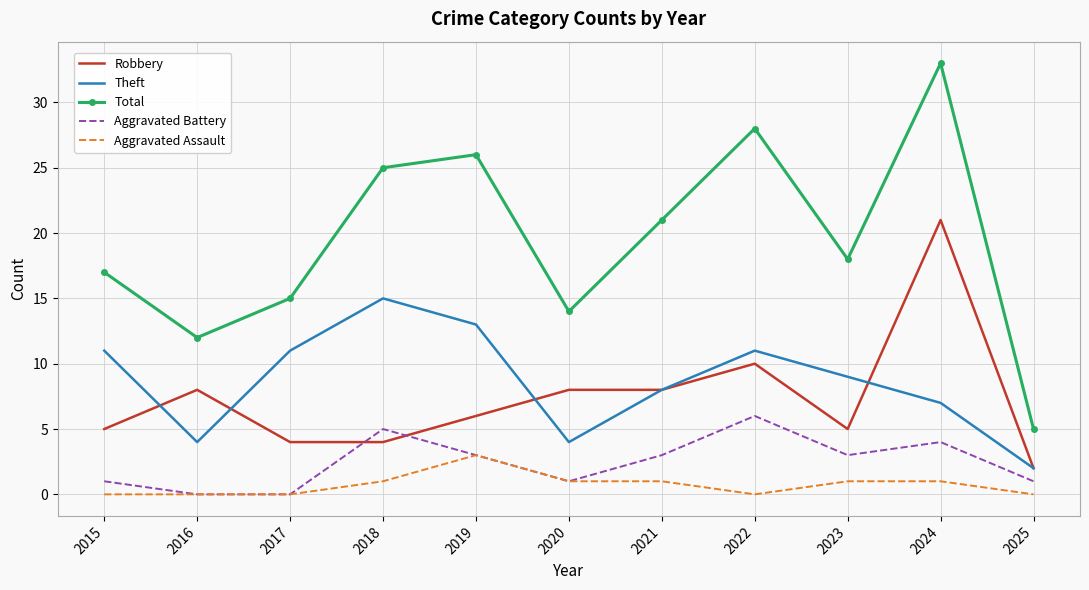

The value of Robbery at 2021 is 8. True or false?

True